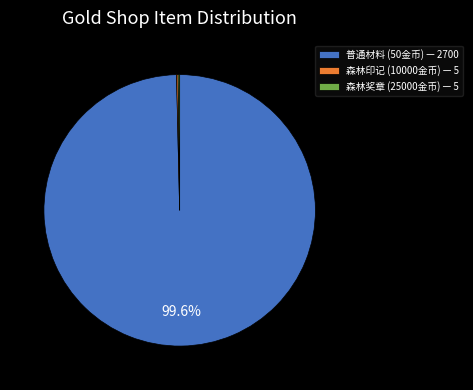

What portion of the pie excludes 普通材料 (50金币) — 2700?

0.4%